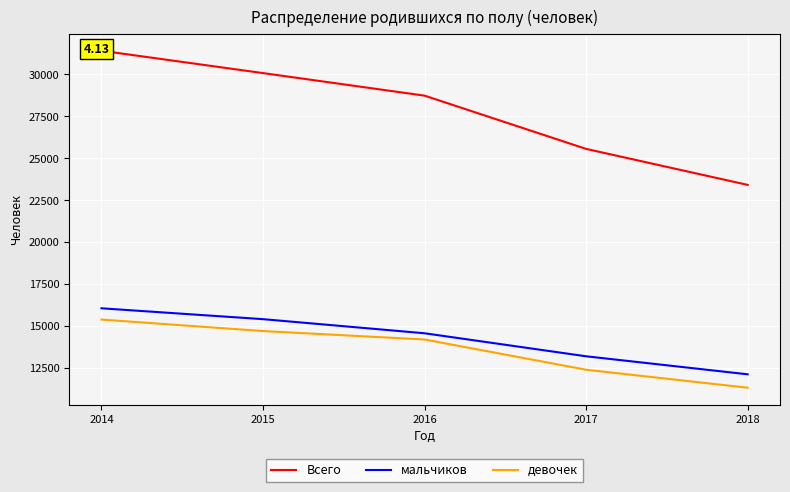

True or false: девочек and Всего cross at least once.

False